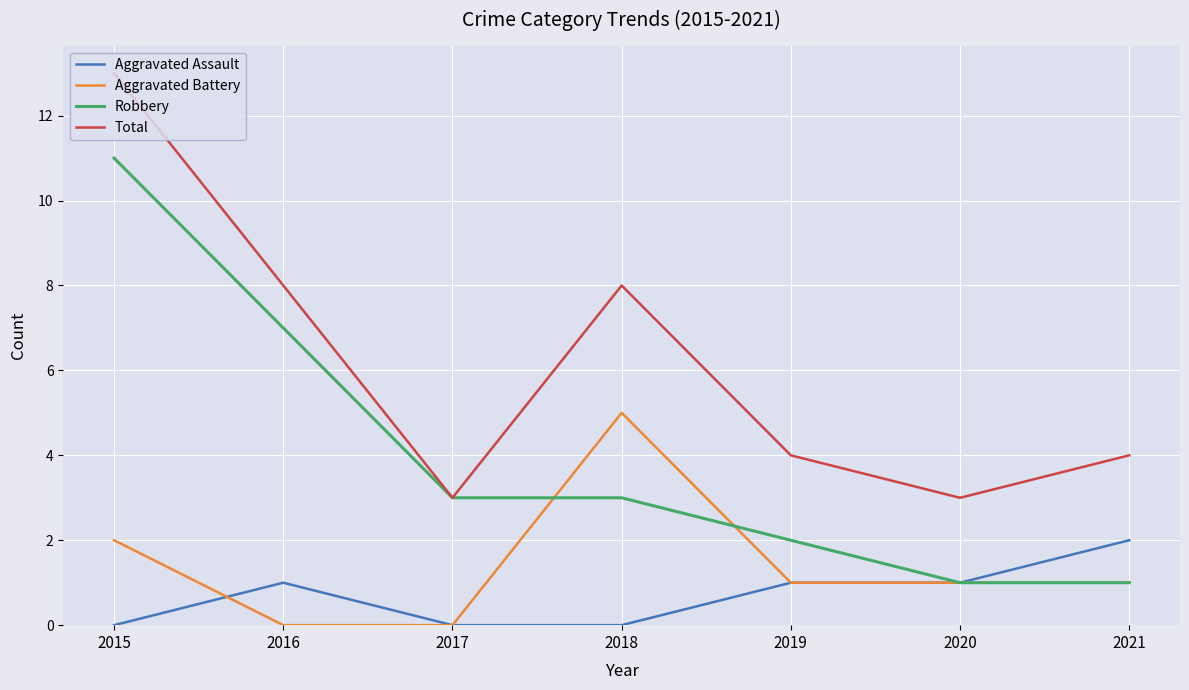

Where do Aggravated Battery and Aggravated Assault first cross each other?

2015 and 2016